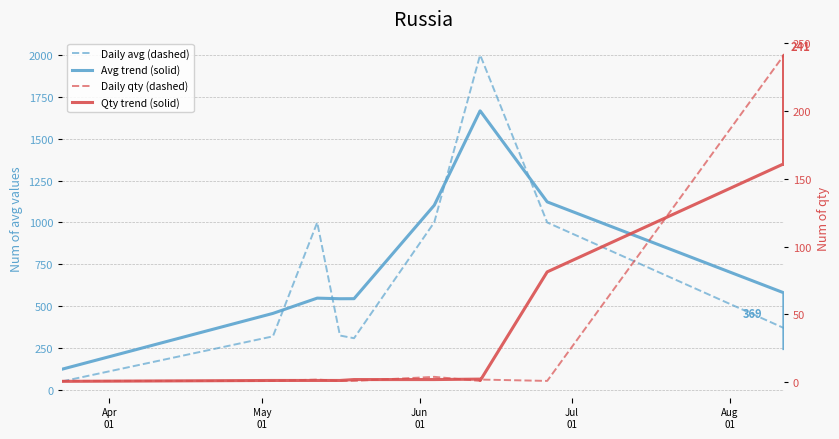

True or false: Daily avg (dashed) and Qty trend (solid) intersect in this chart.

False